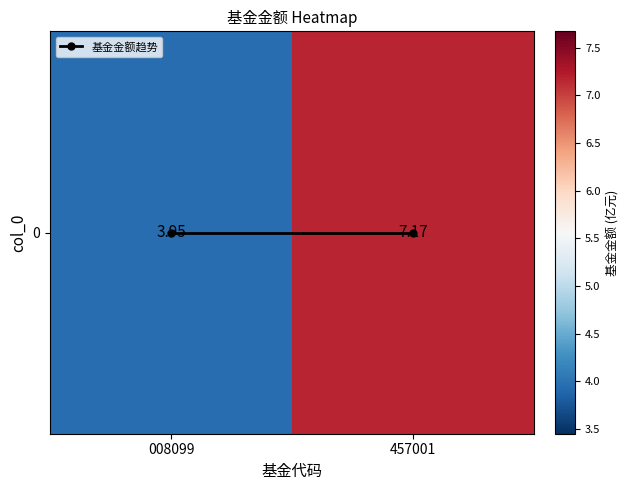

What is the difference between the 0 values at 008099 and 457001?

3.2